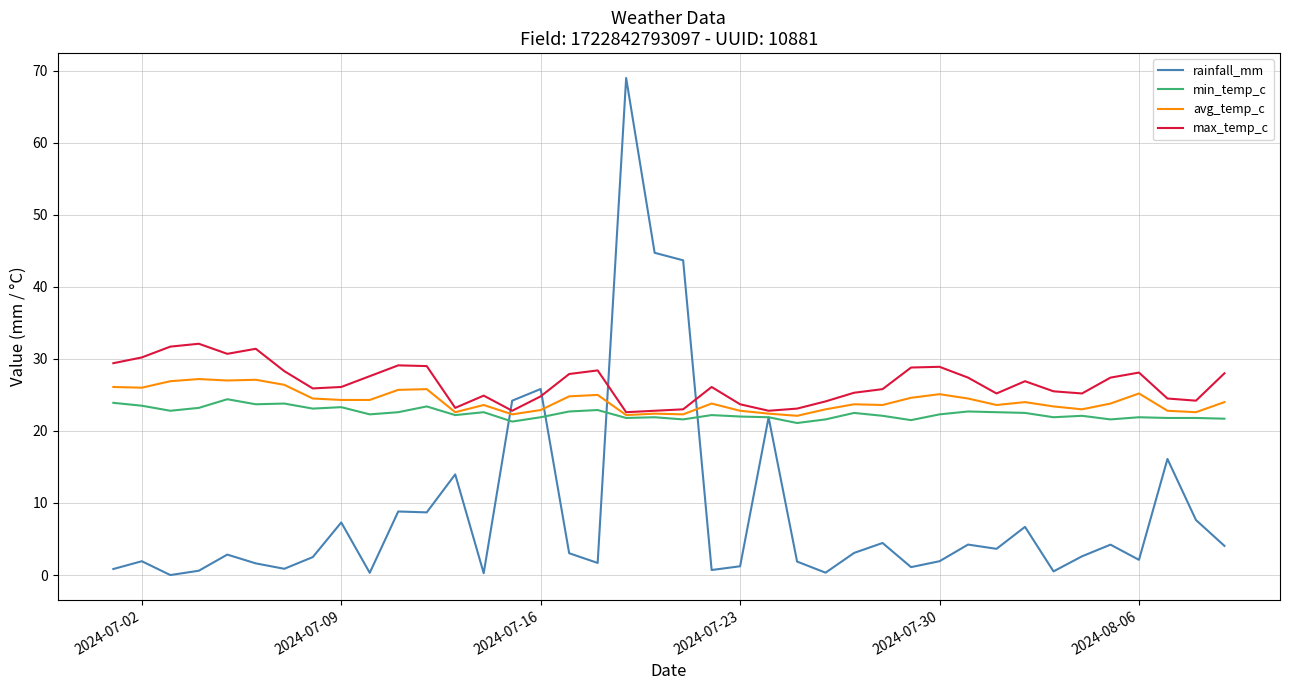

True or false: min_temp_c has more than 2 interior local peaks.

True